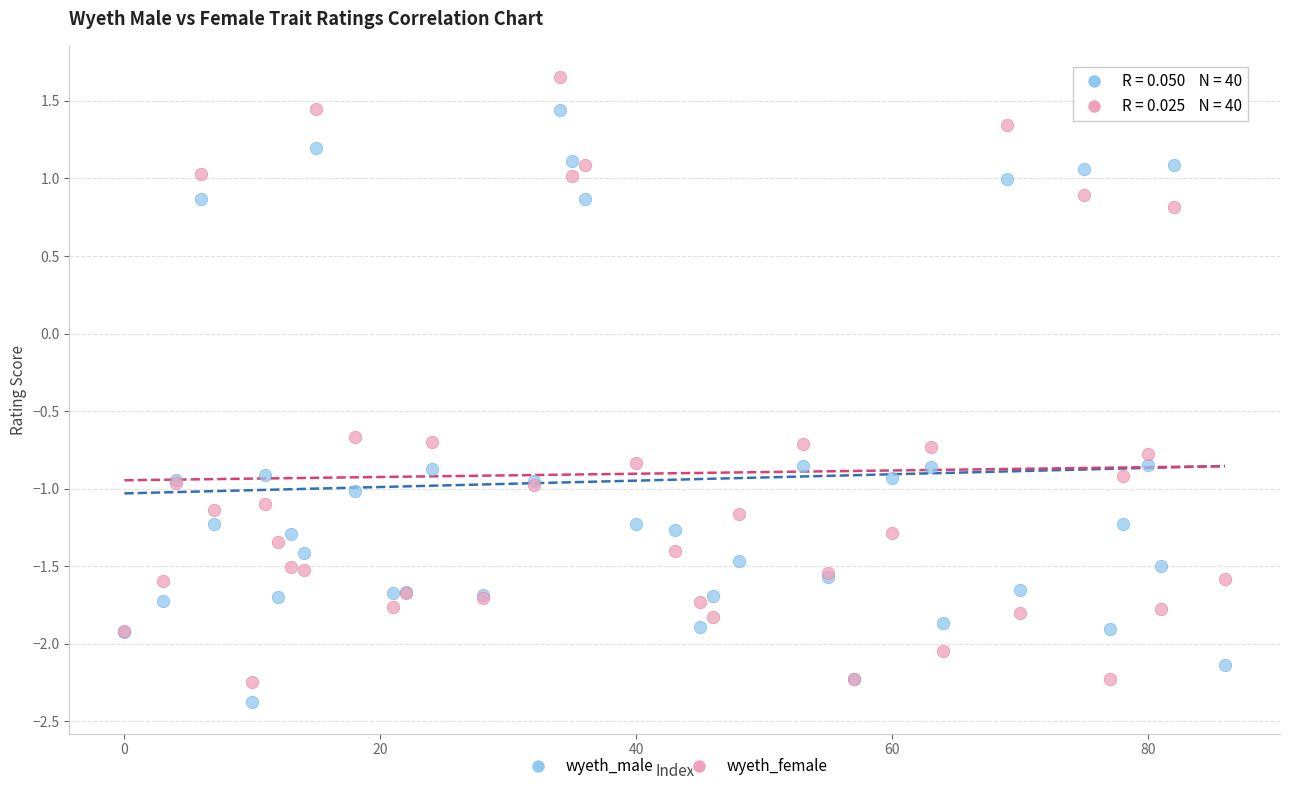

Which series reaches the maximum Y coordinate?

wyeth_female